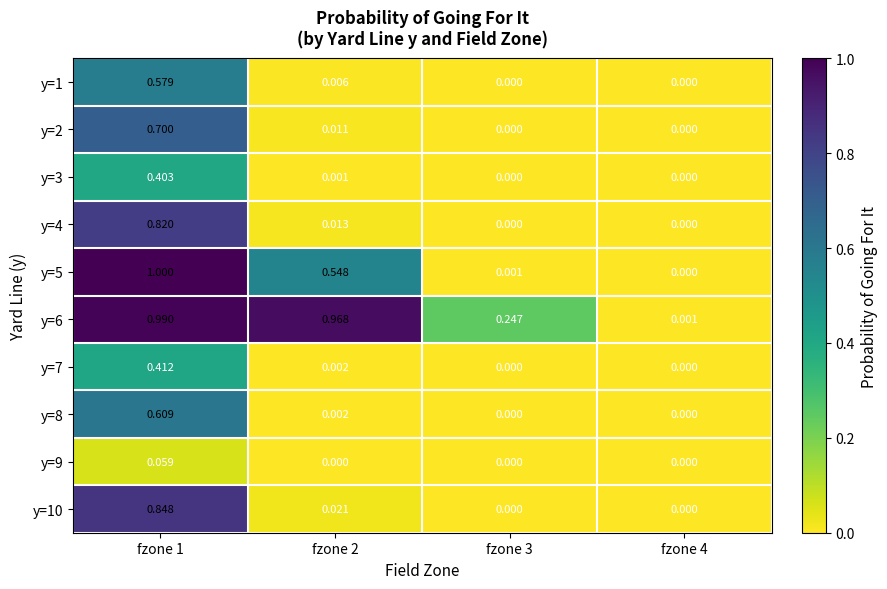

Is the value of y=9 at fzone 2 greater than the value of y=1 at fzone 1?

No